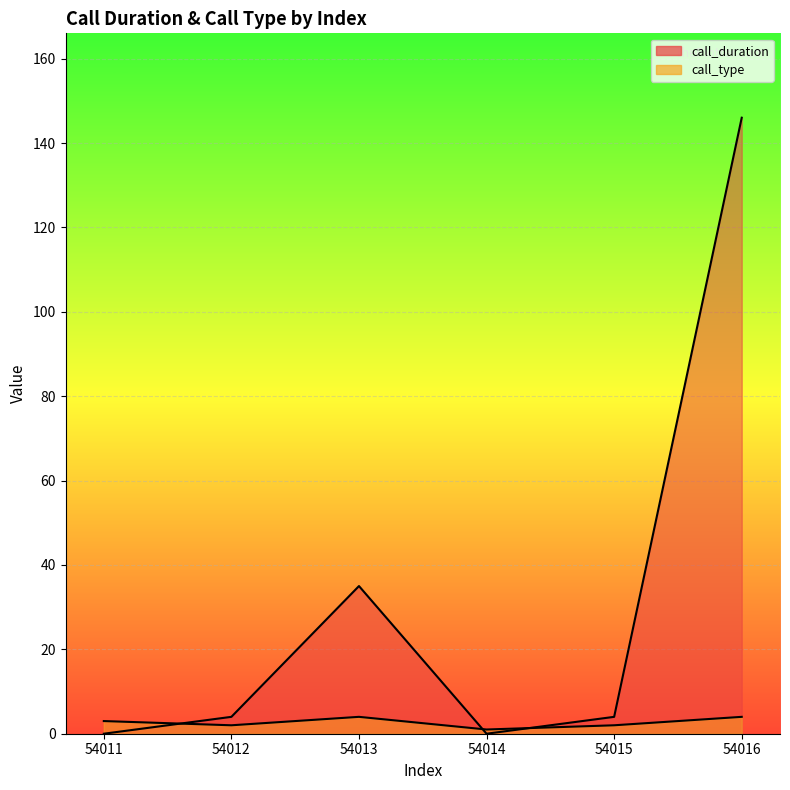

List the series in order of their peak value, highest first.

call_duration, call_type